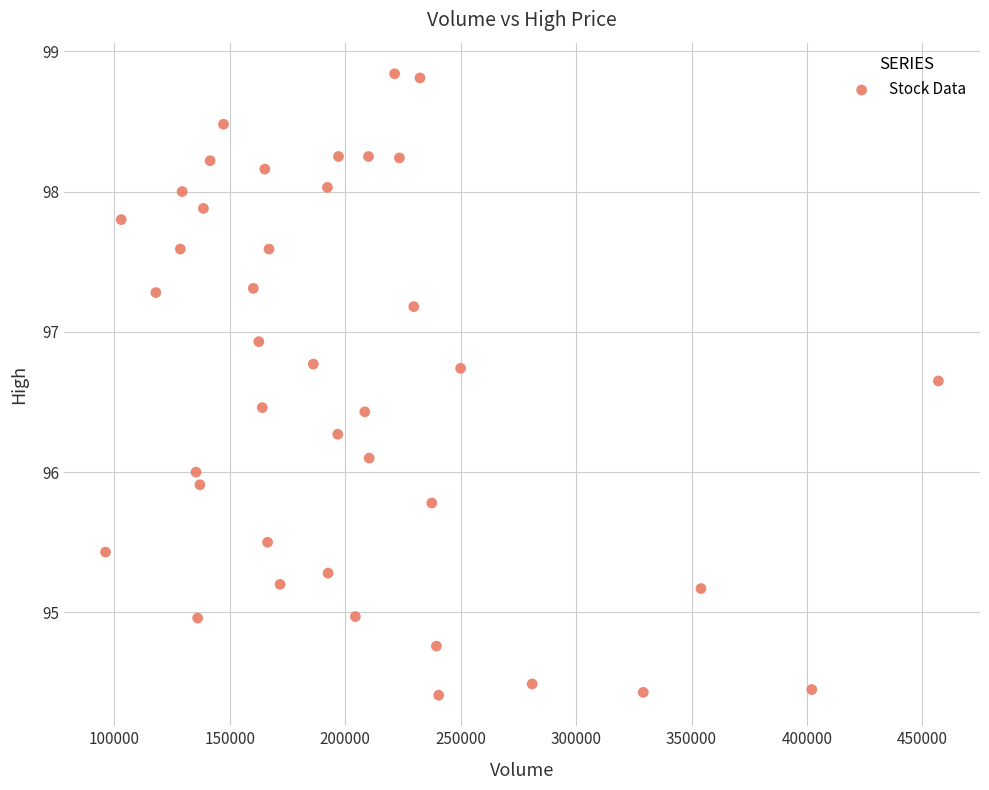

What is the range of Y values (max minus min)?

4.4